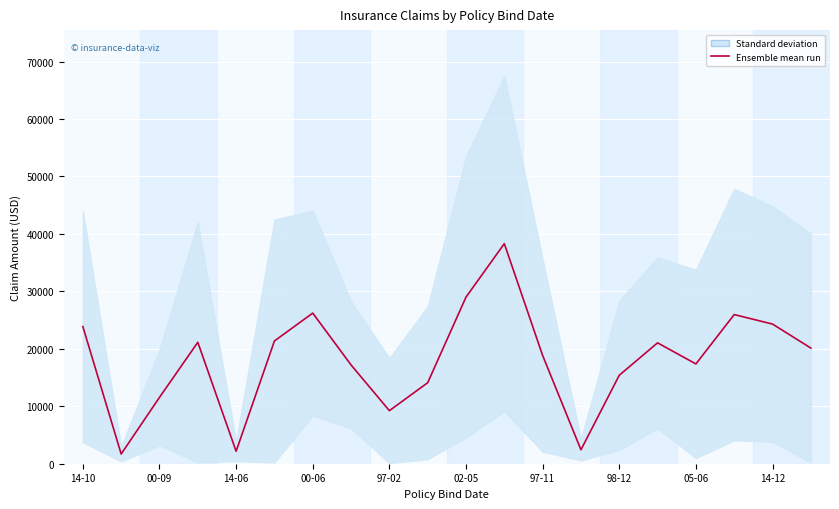

How many interior local valleys (lower than both neighbors) does the data have?

5